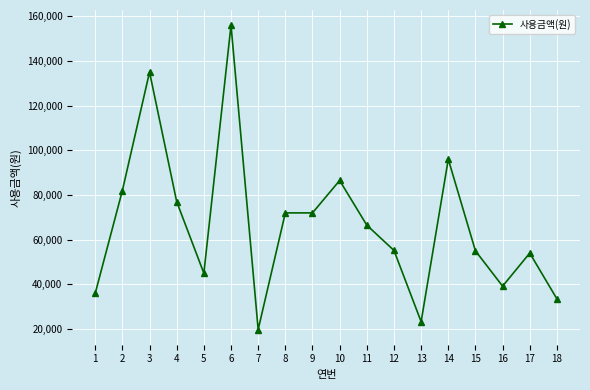

Where is the first local minimum?

5